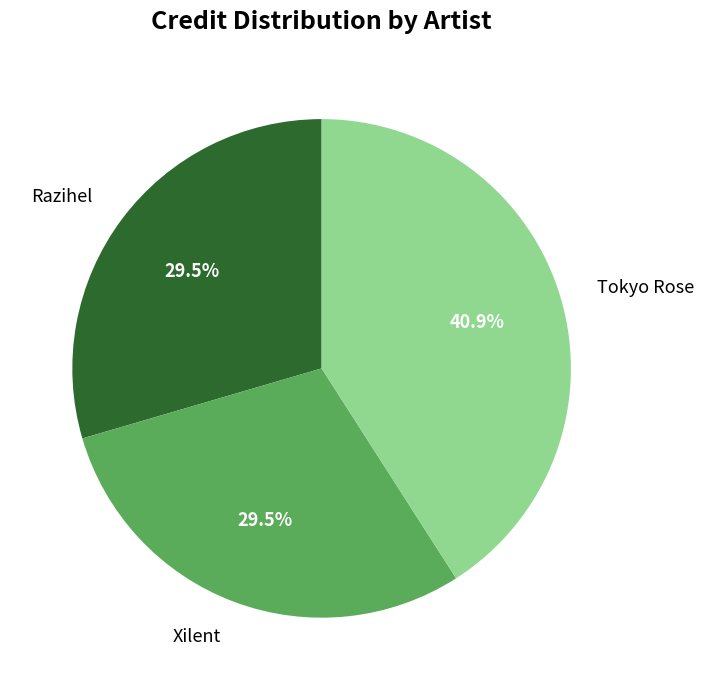

True or false: Xilent accounts for 40% of the total.

False